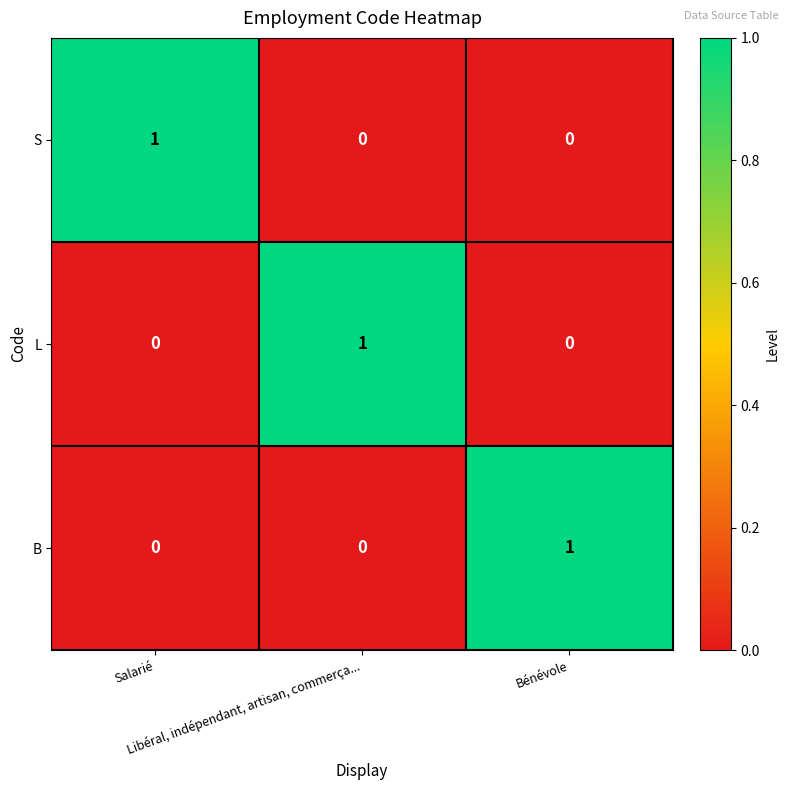

How many B values are between 0 and 1?

3